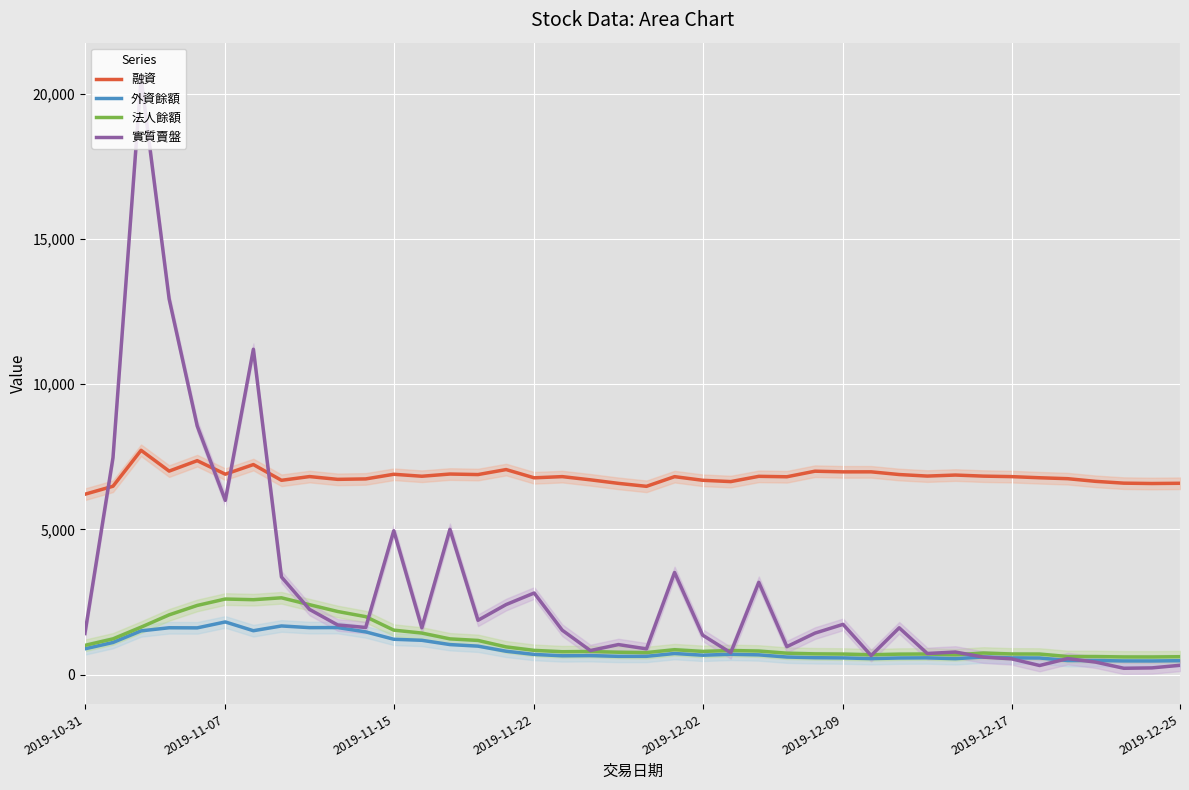

The 實質賣盤 series shows 3898 at 2019-11-22. True or false?

False